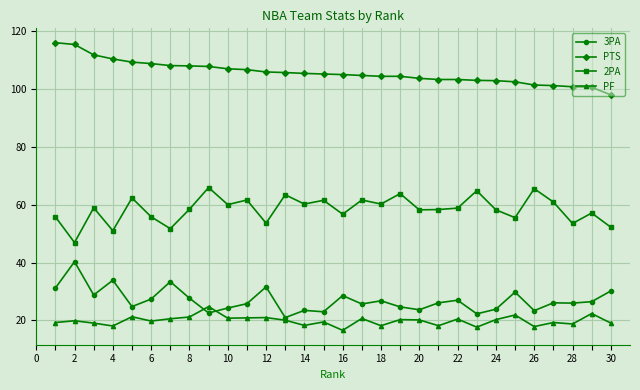

Does the chart display data point markers on the line(s)?

Yes